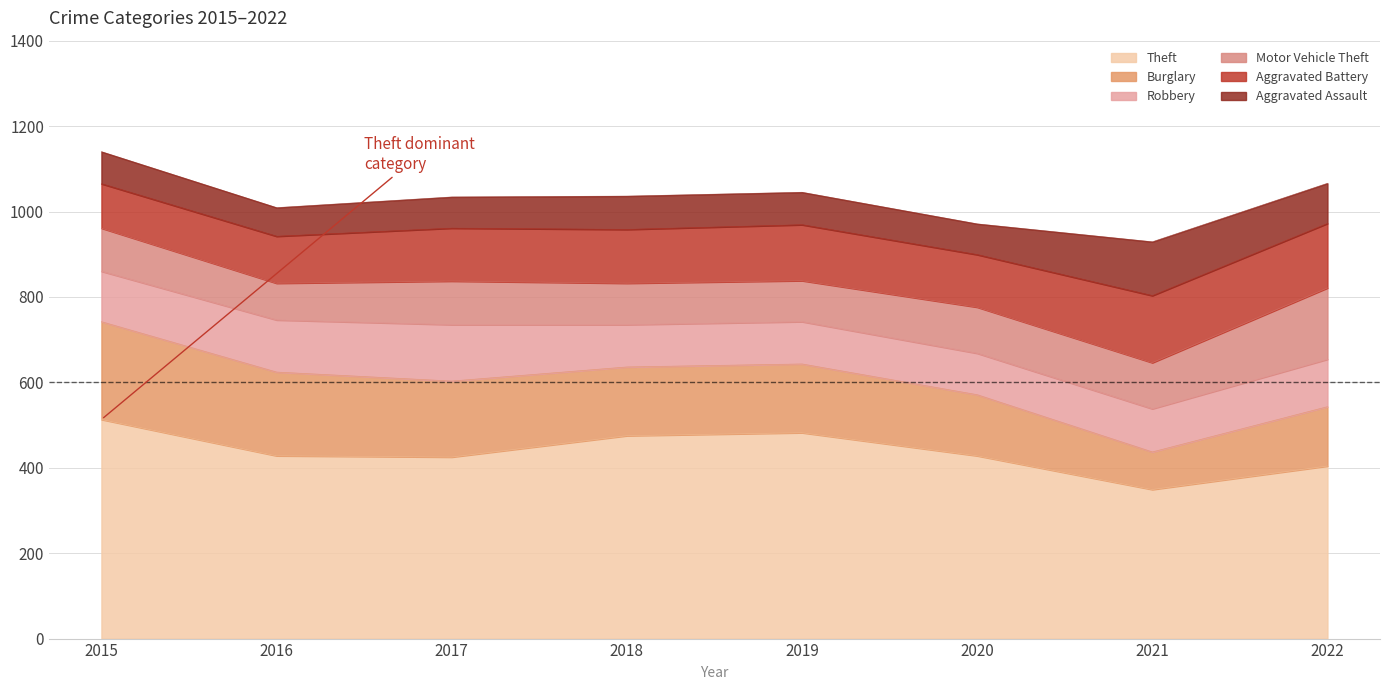

Reading left to right, list all the values displayed in this chart.

Theft: 513	428	425	475	482	428	349	404
Burglary: 229	196	178	161	161	143	88	139
Robbery: 118	122	132	99	99	97	101	111
Motor Vehicle Theft: 101	86	102	97	96	108	108	167
Aggravated Battery: 104	110	124	126	131	123	157	151
Aggravated Assault: 75	67	73	78	76	72	126	94